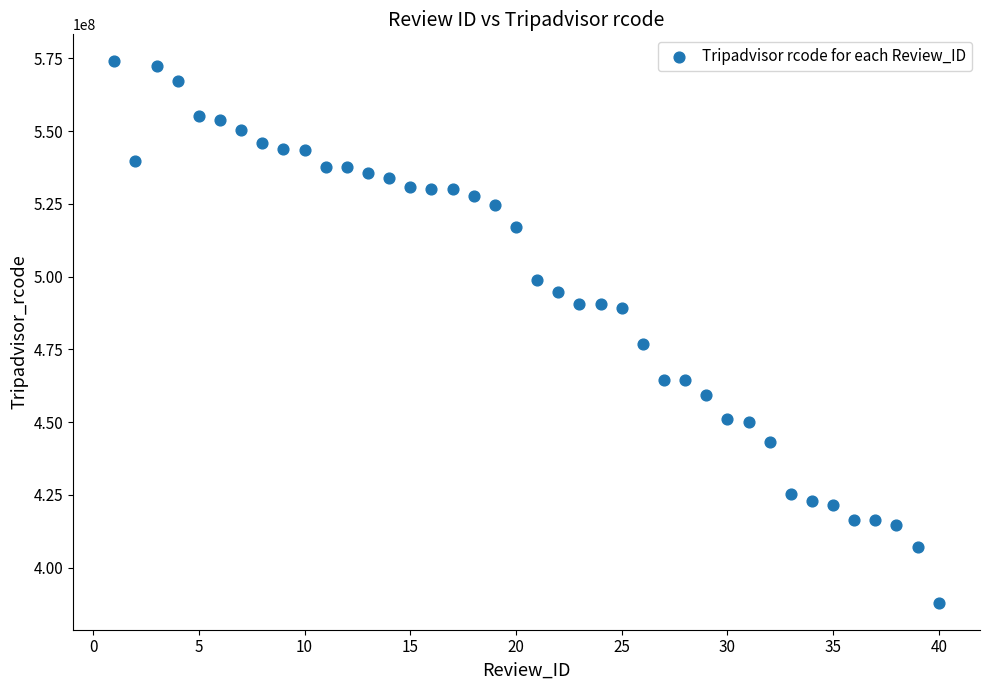

What is the range of Y values (max minus min)?

185978900